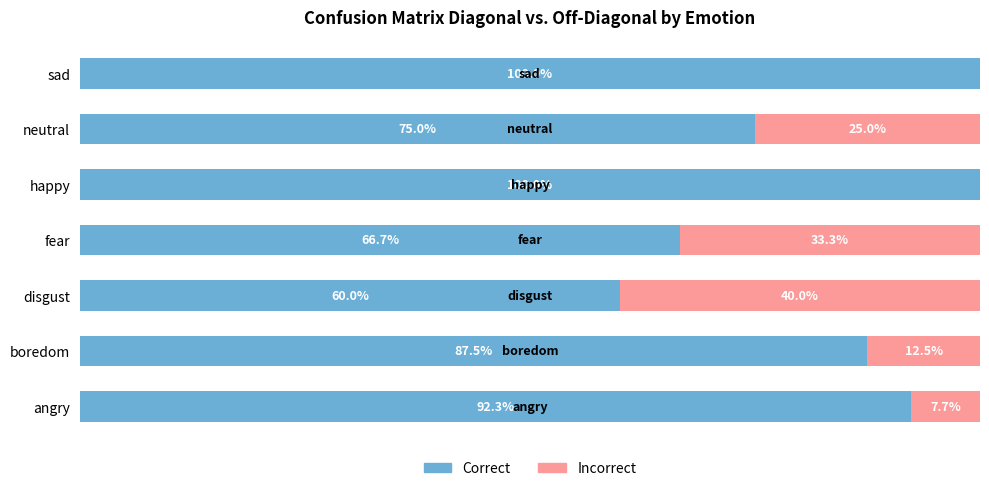

At how many categories does at least one series exceed 30?

7